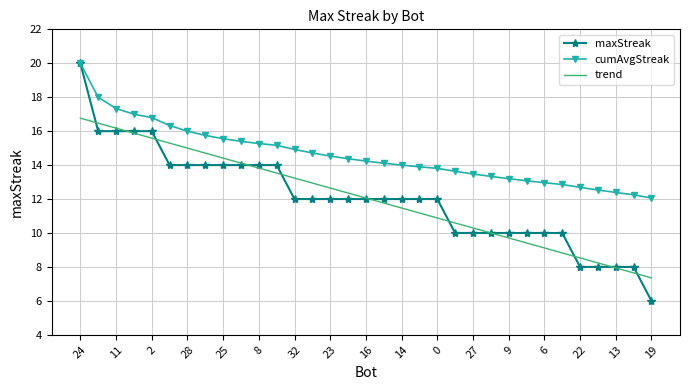

What is the minimum value shown in the chart?

6.0